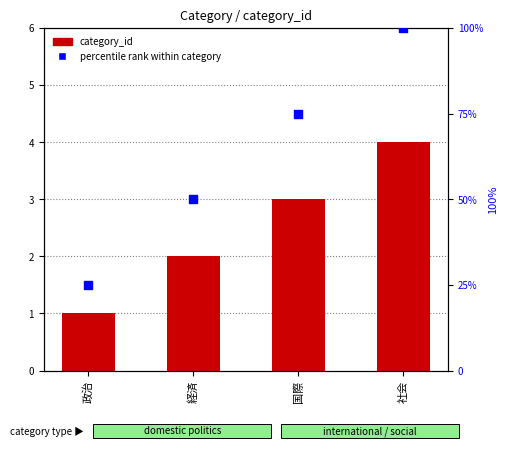

Is the value of percentile rank within category at 社会 greater than the value of category_id at 経済?

Yes